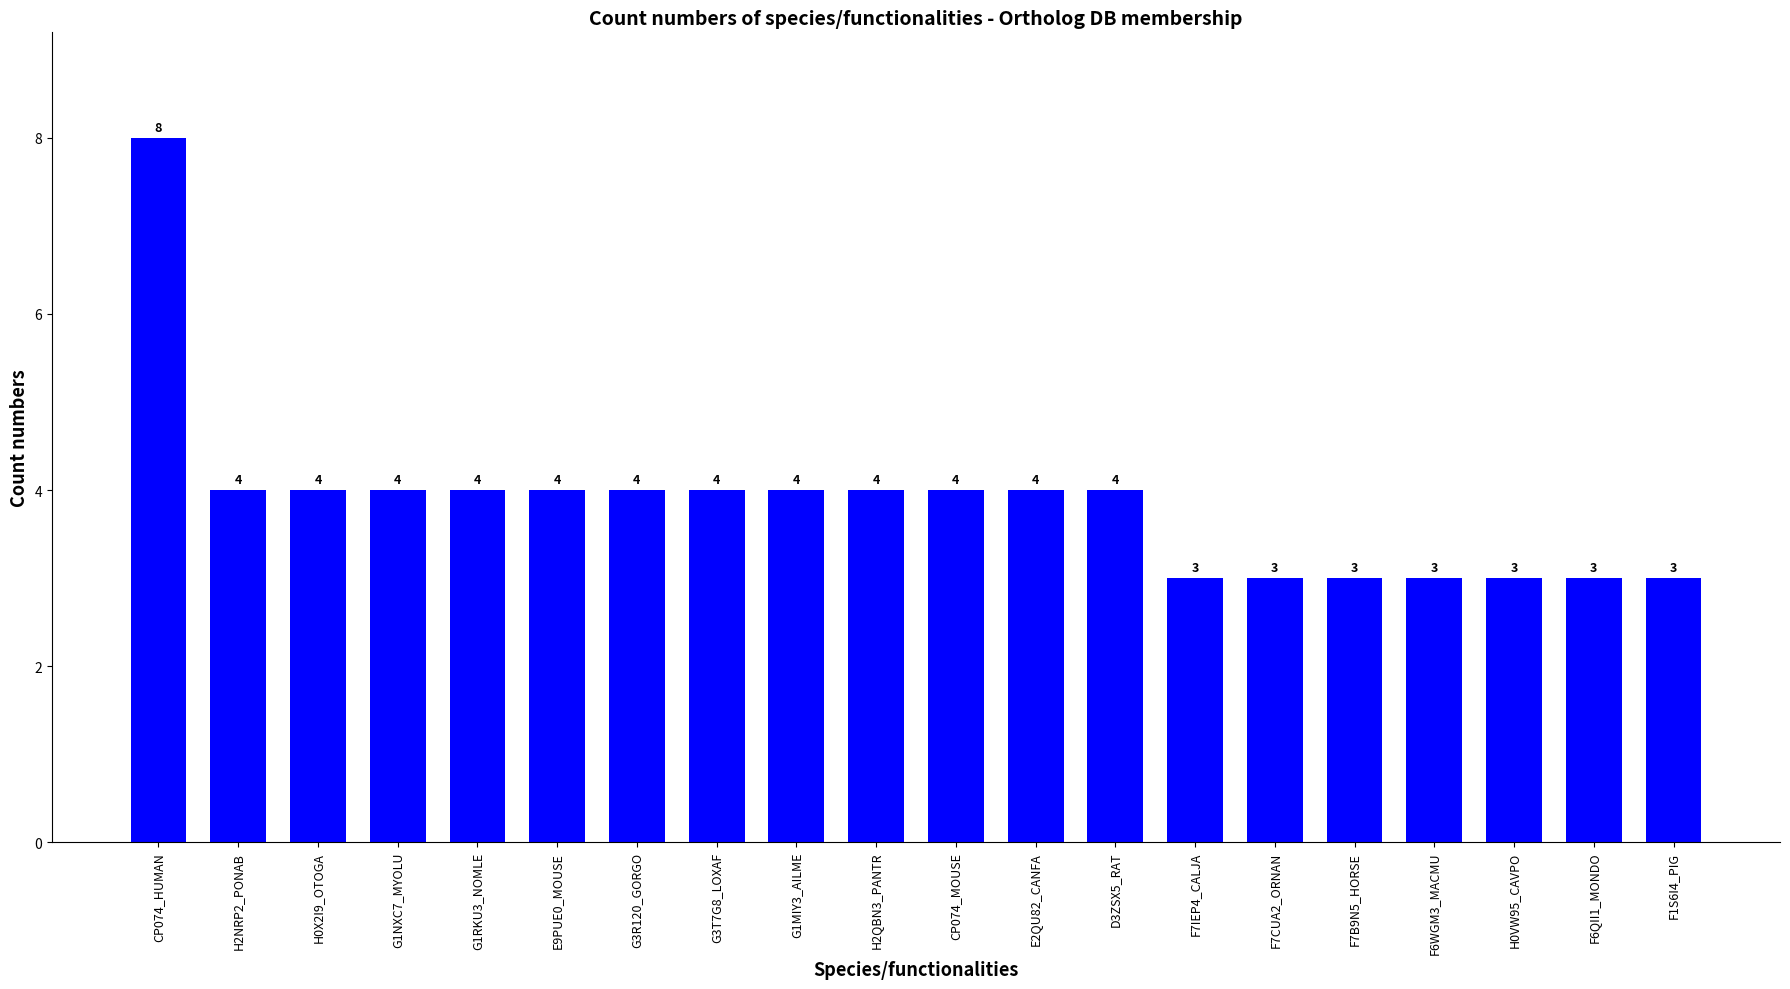

What is the change in value from CP074_HUMAN to F7CUA2_ORNAN?

-5